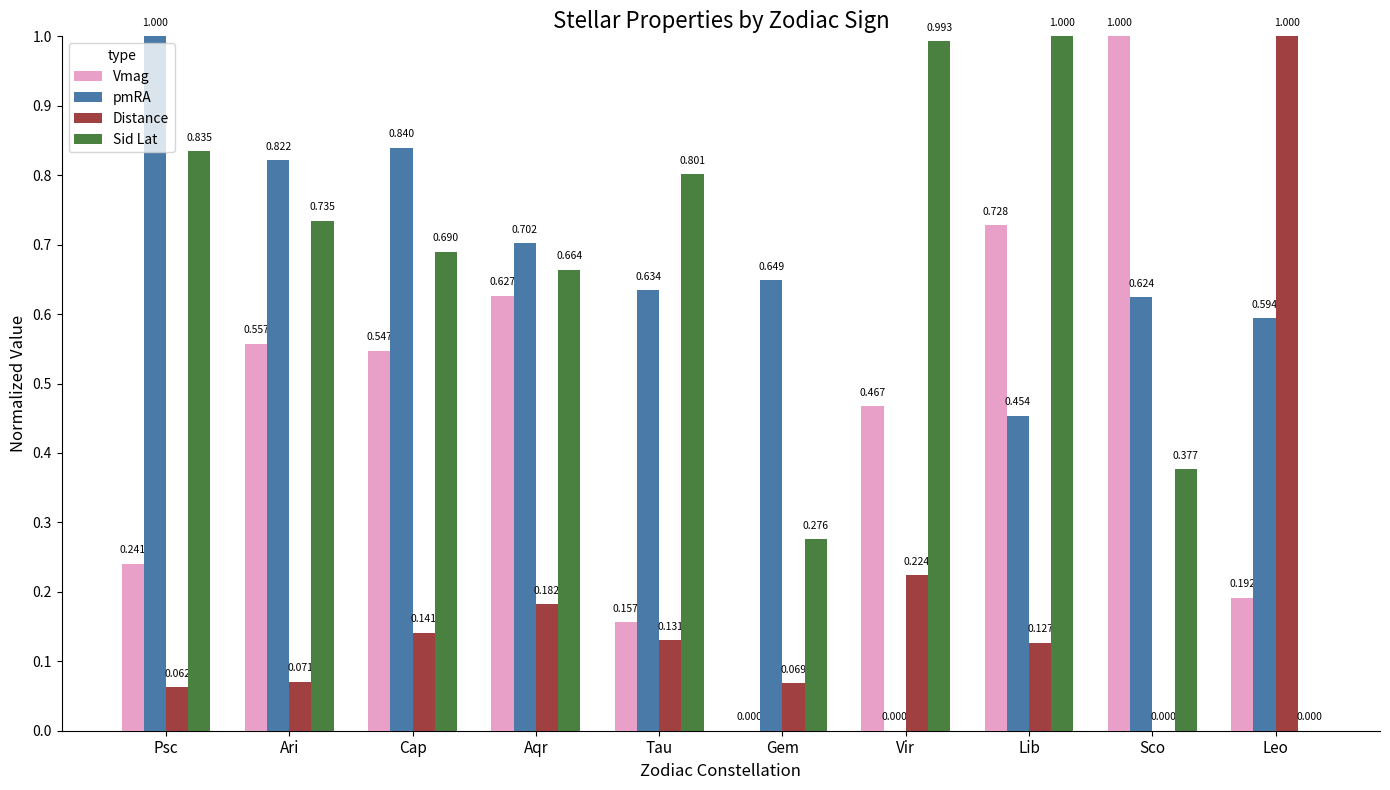

Is it true that pmRA equals 0.3 at Tau?

False